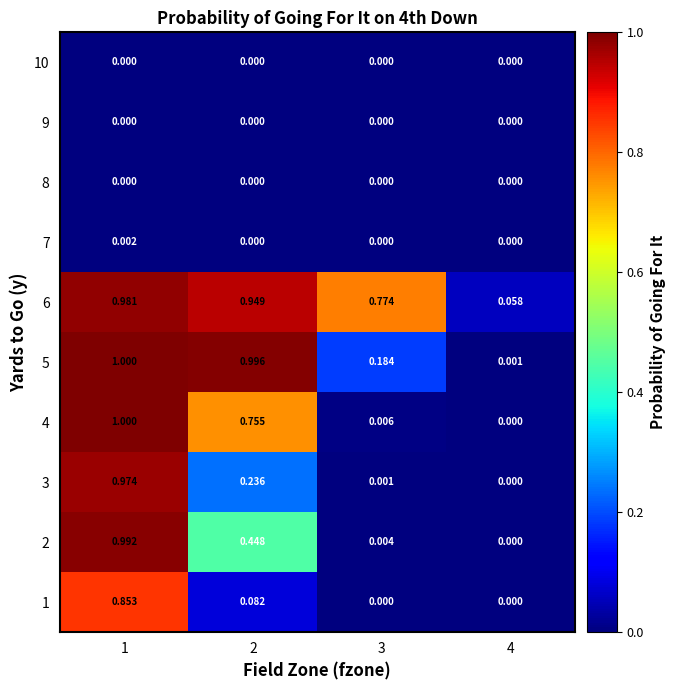

Which label corresponds to the largest value in the chart?

1